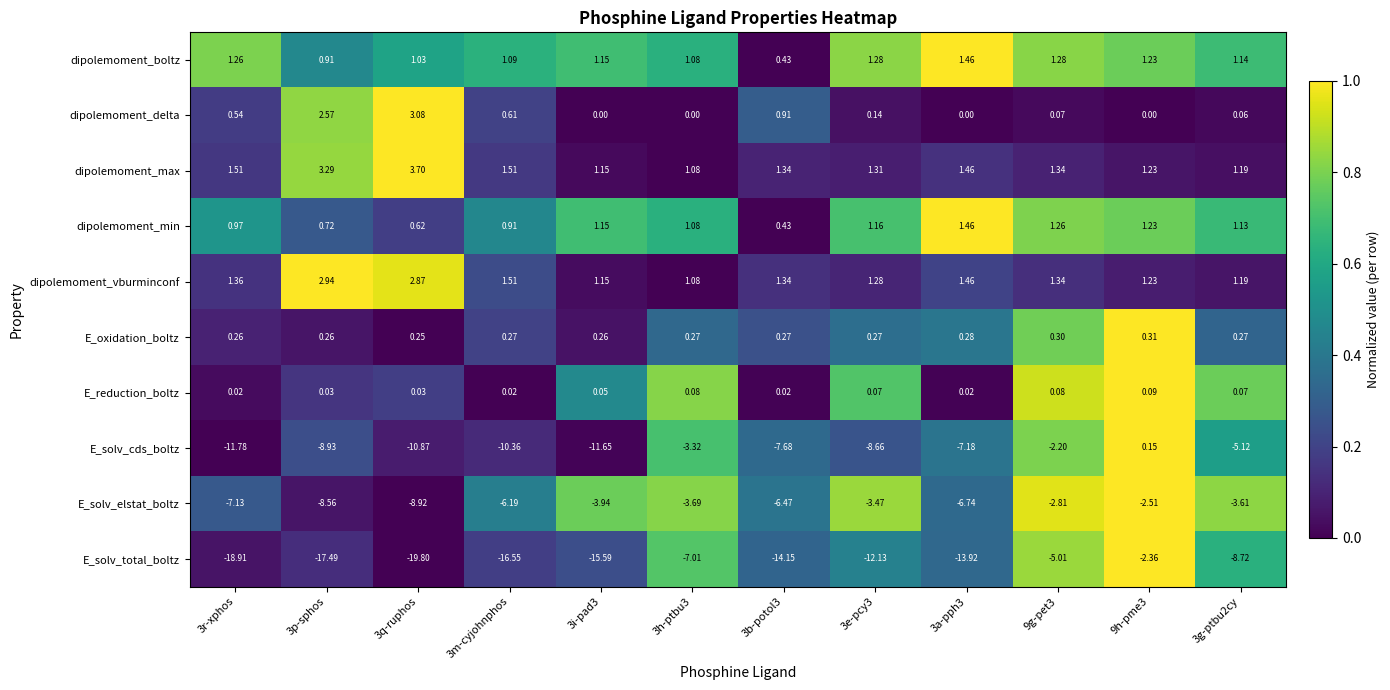

Which series has the largest total across all categories?

dipolemoment_max